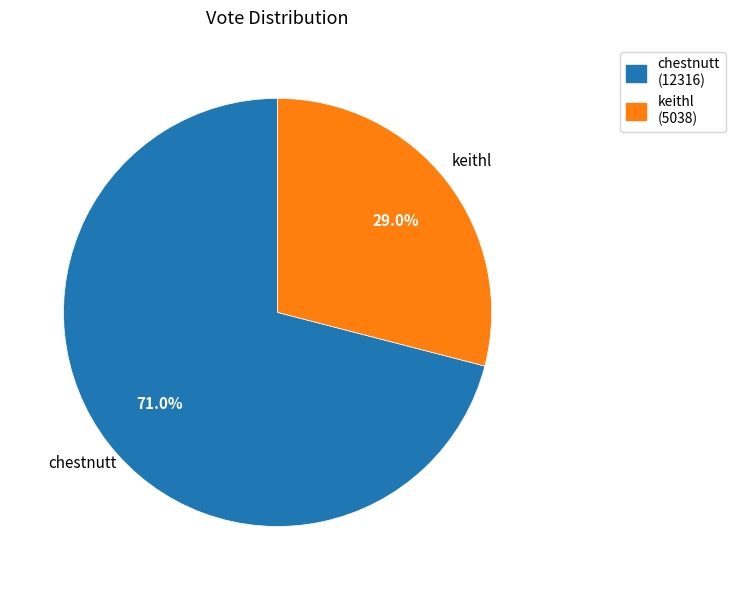

To the nearest percent, what is the average slice percentage?

50%